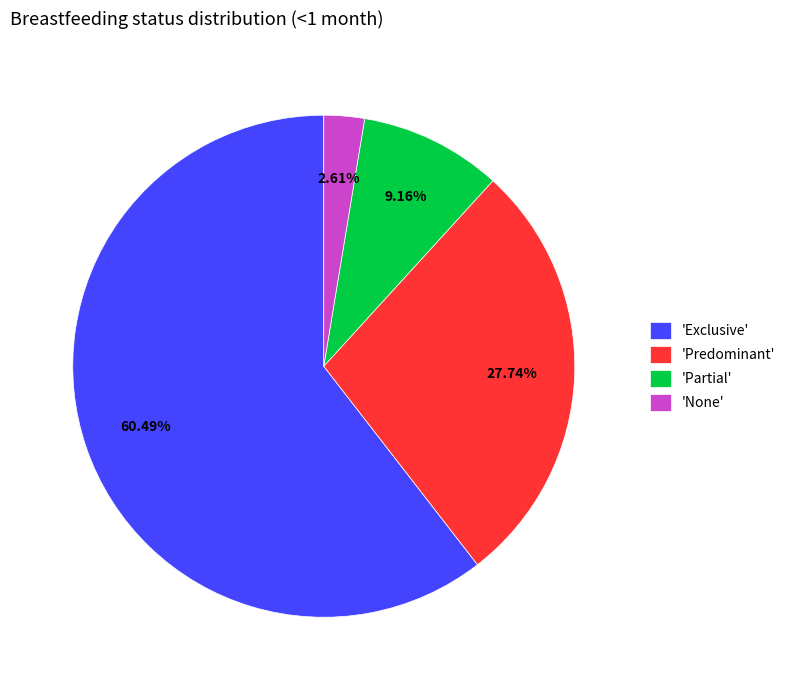

Which slice is the smallest?

'None'